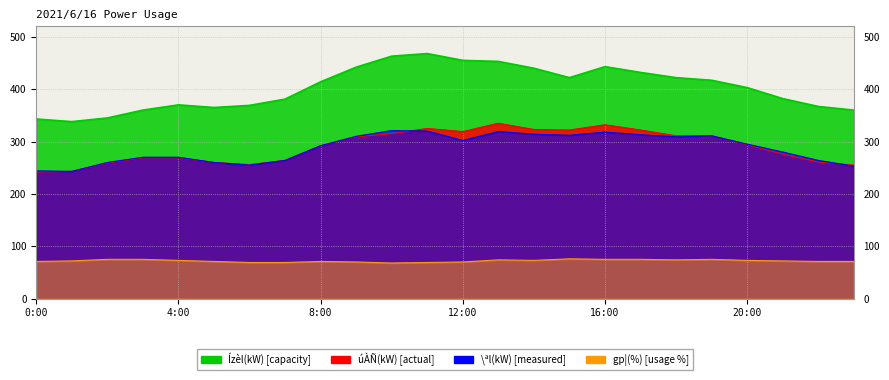

How many data points in gp¦(%) are above 72?

11